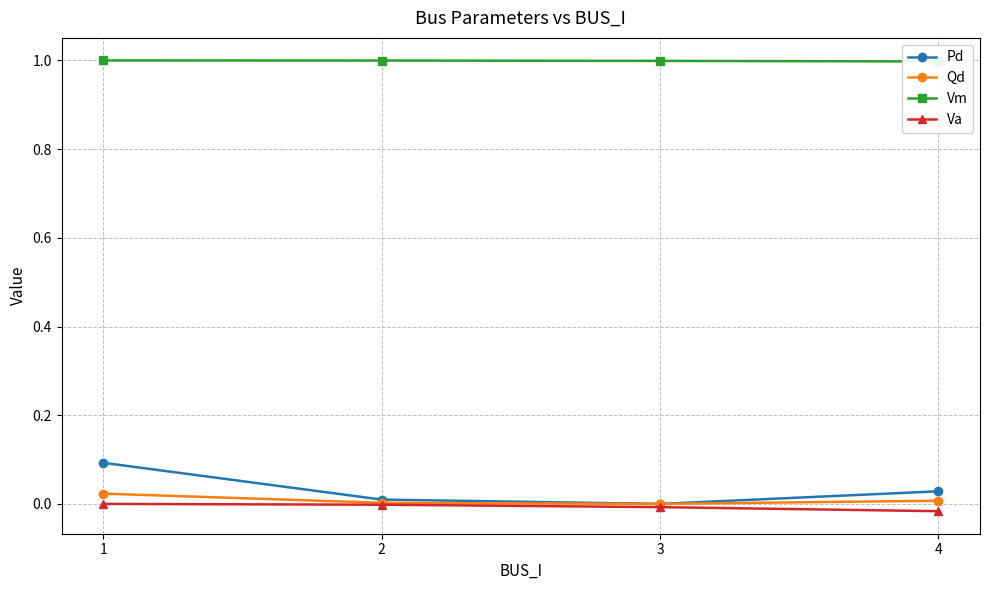

What is the sum of the Vm values at 4 and 3?

2.0